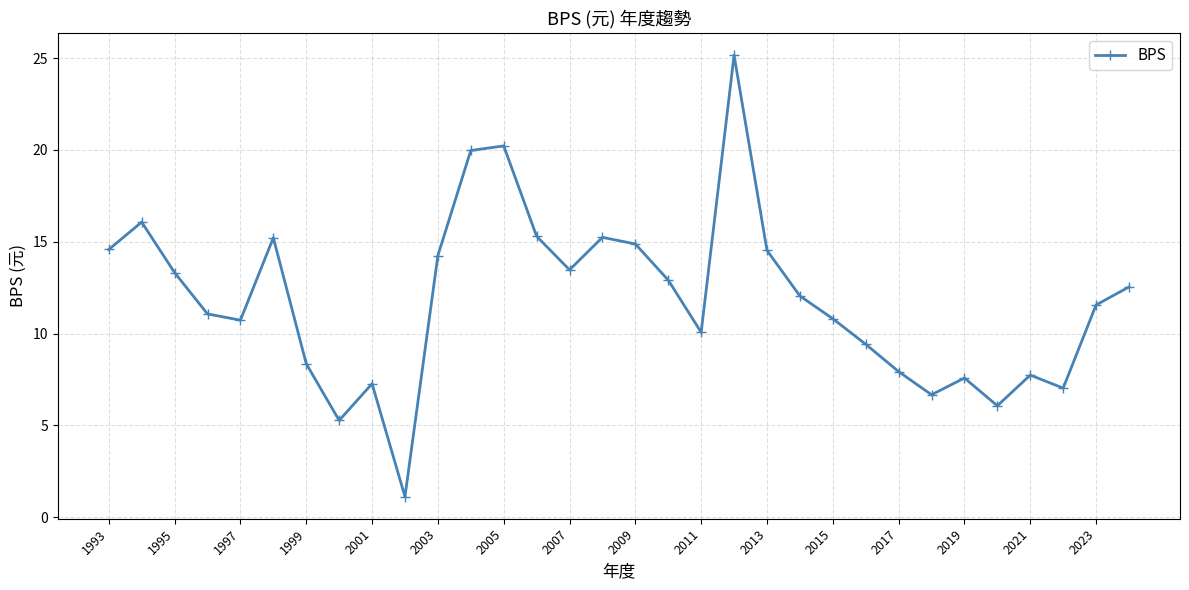

How many points are higher than both their immediate neighbors (excluding endpoints)?

8